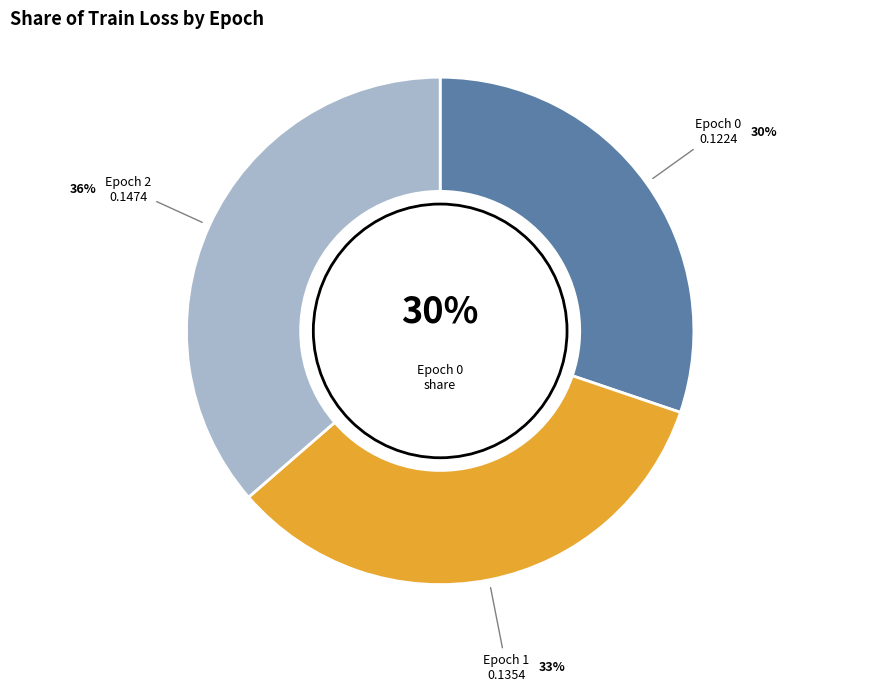

Does Epoch 2 represent more than half of the total?

No